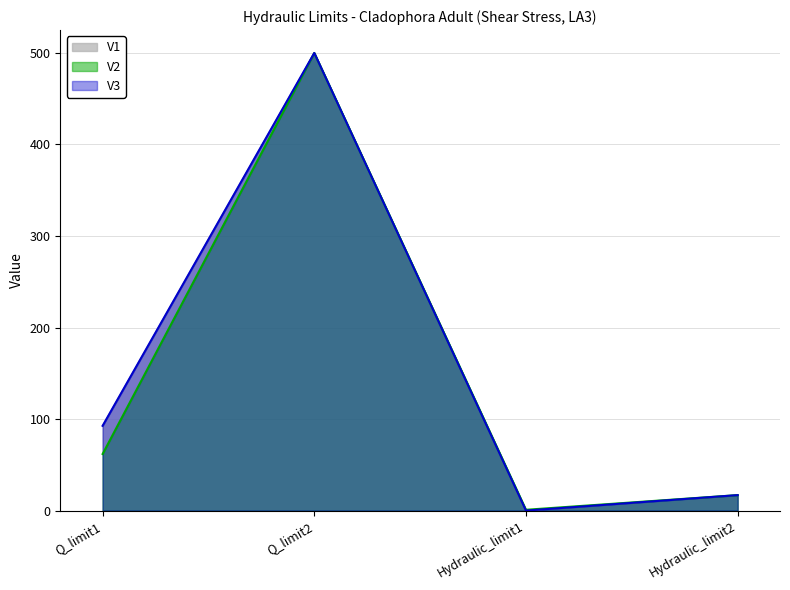

What is the sum of the V2 values at Q_limit1 and Hydraulic_limit1?

62.7